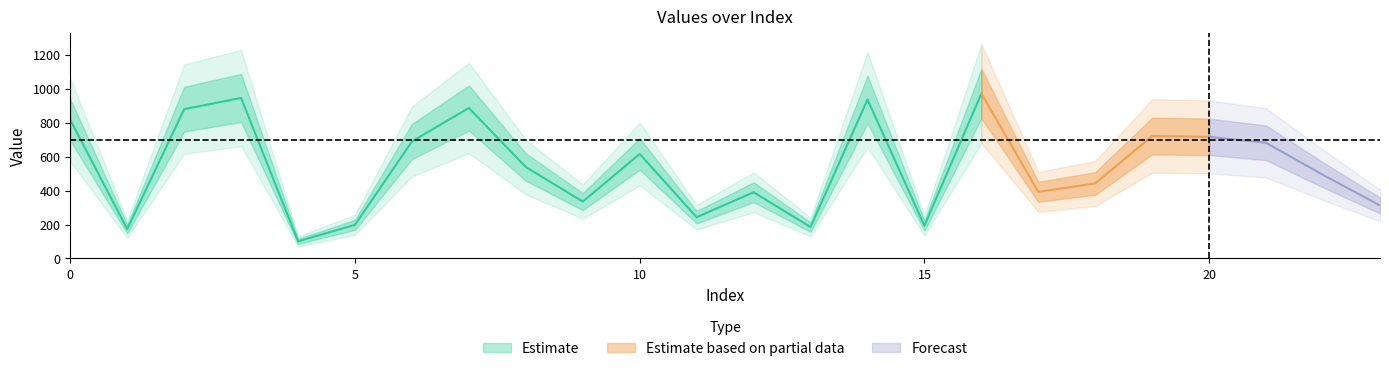

Between 7 and 3, which is larger?

3